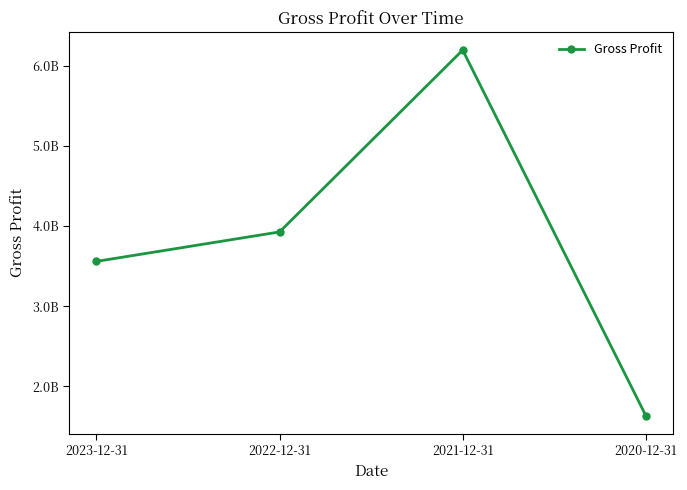

Approximately how many times larger is the value at 2022-12-31 compared to 2020-12-31?

2.4